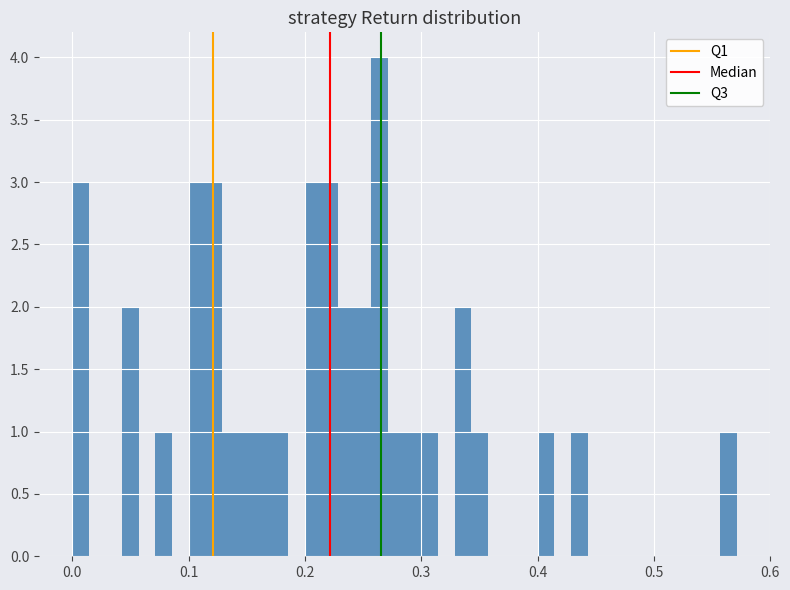

Around what value on the x-axis is the tallest bar? Give the approximate position of its centre, as read against the axis.

0.26